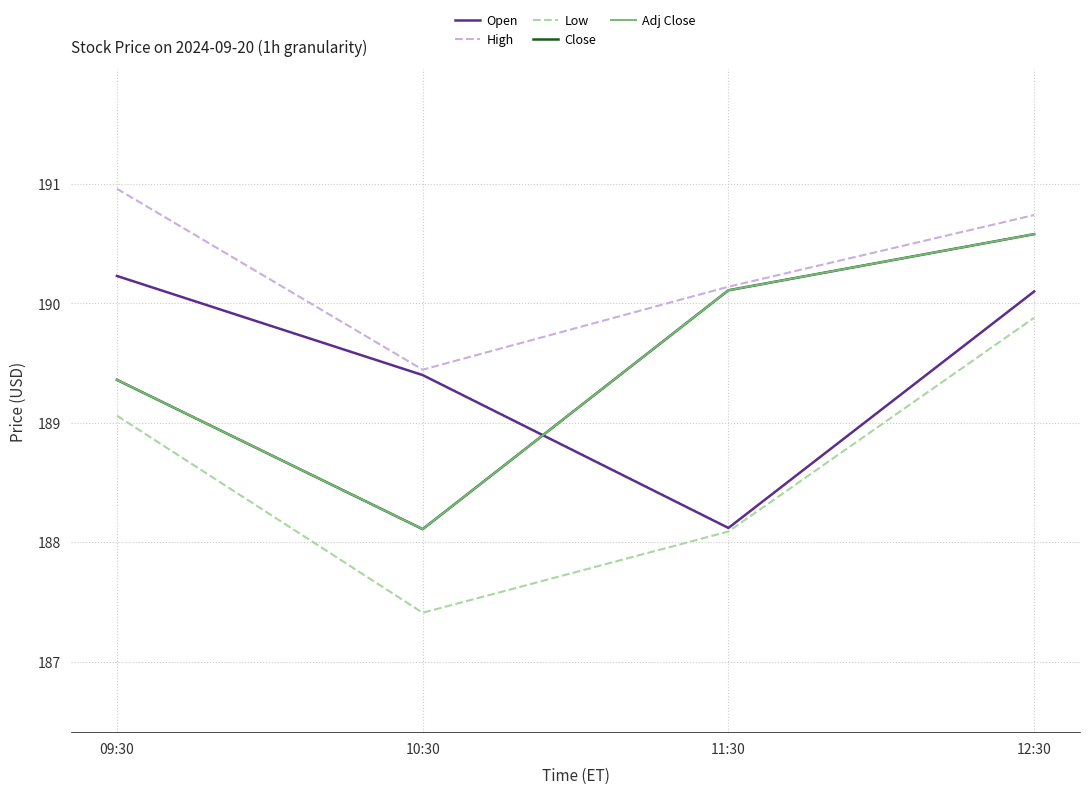

Read the Adj Close value at 12:30.

190.6